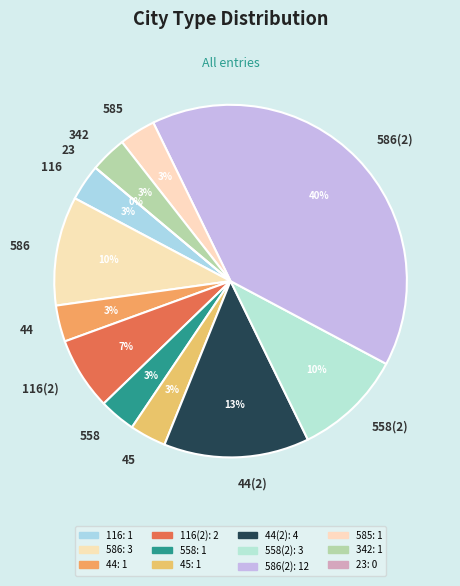

Which has a higher value, 44_2 or 586_2?

586_2